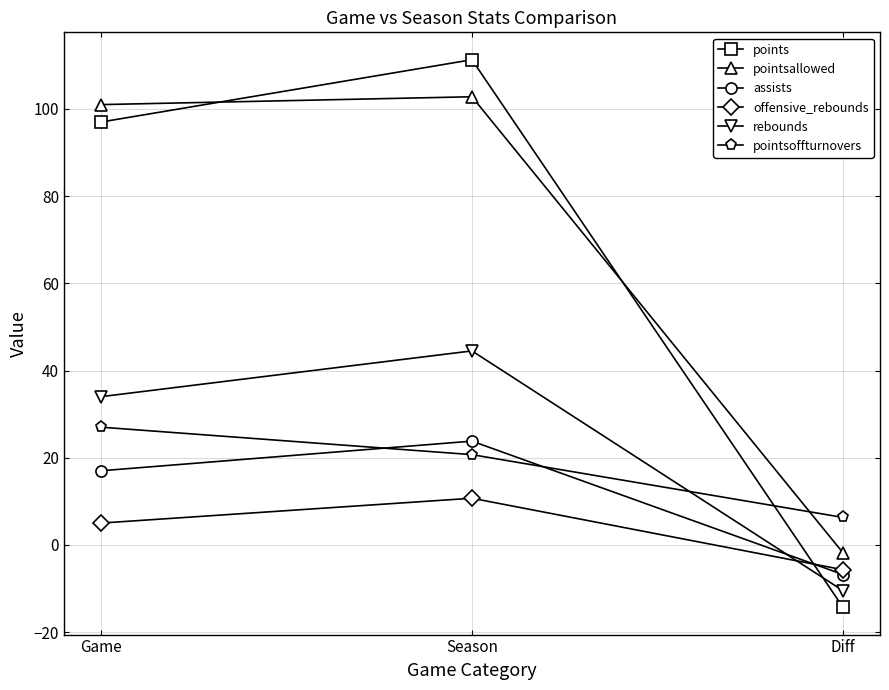

What value does the assists series have at Season?

23.8